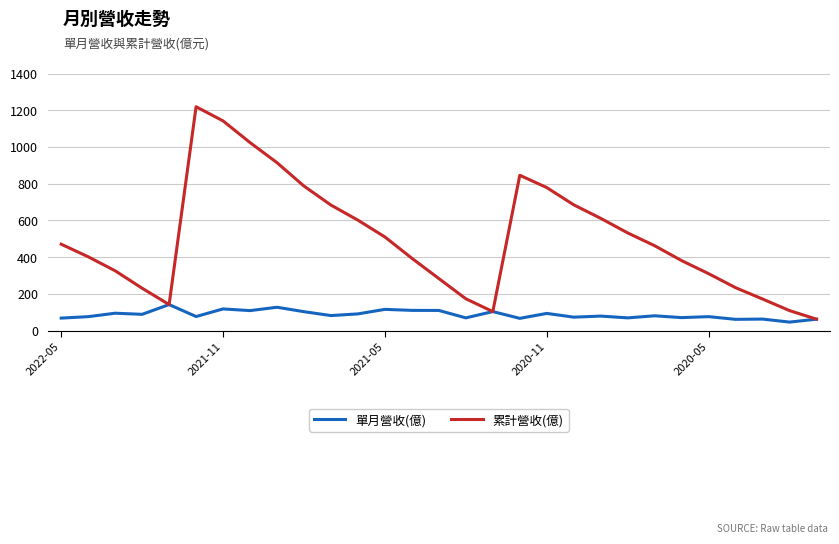

How many series are shown in this chart?

2